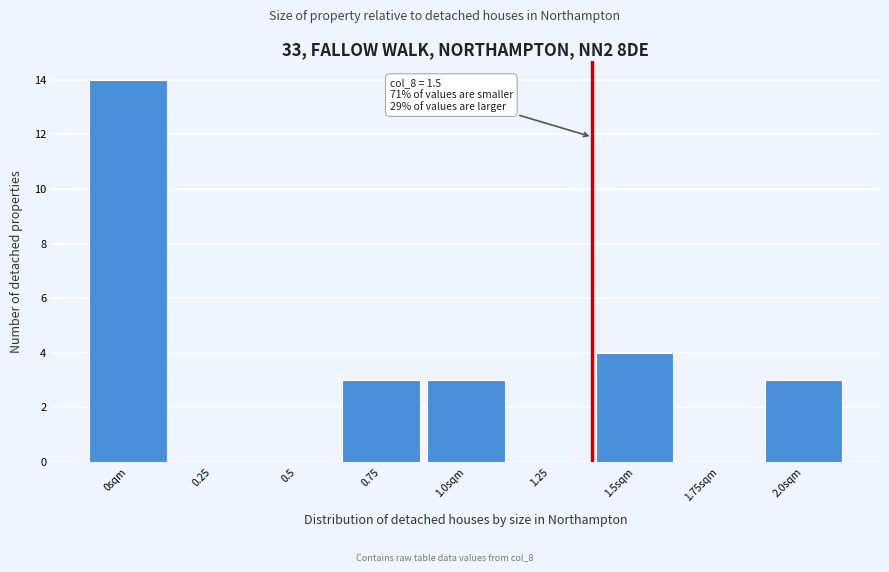

Reading left to right, list all the values displayed in this chart.

0sqm=14	0.25=0	0.5=0	0.75=3	1.0sqm=3	1.25=0	1.5sqm=4	1.75sqm=0	2.0sqm=3